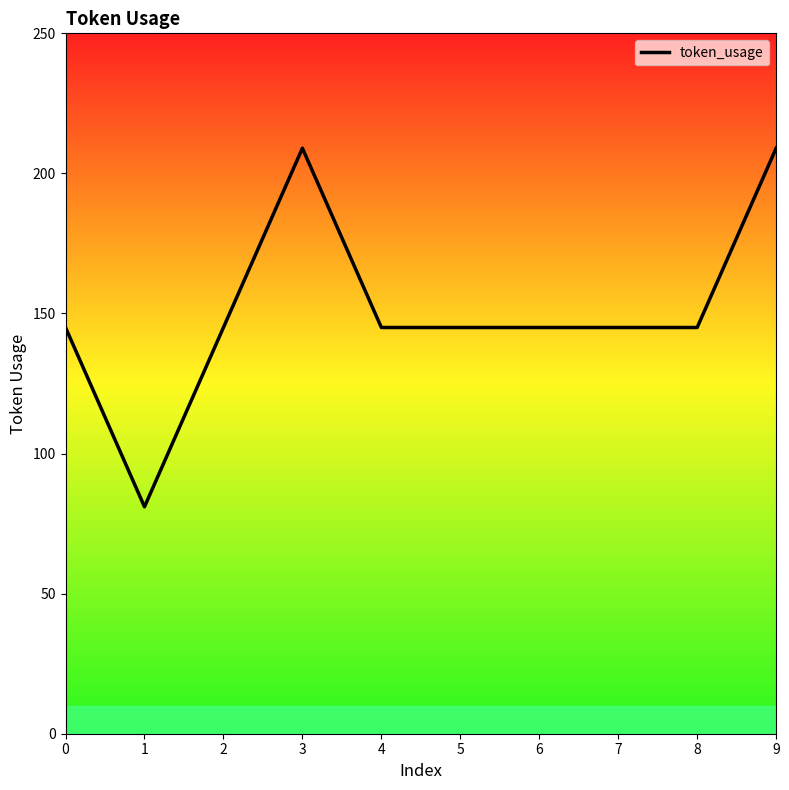

What is the difference between the maximum and minimum values?

128